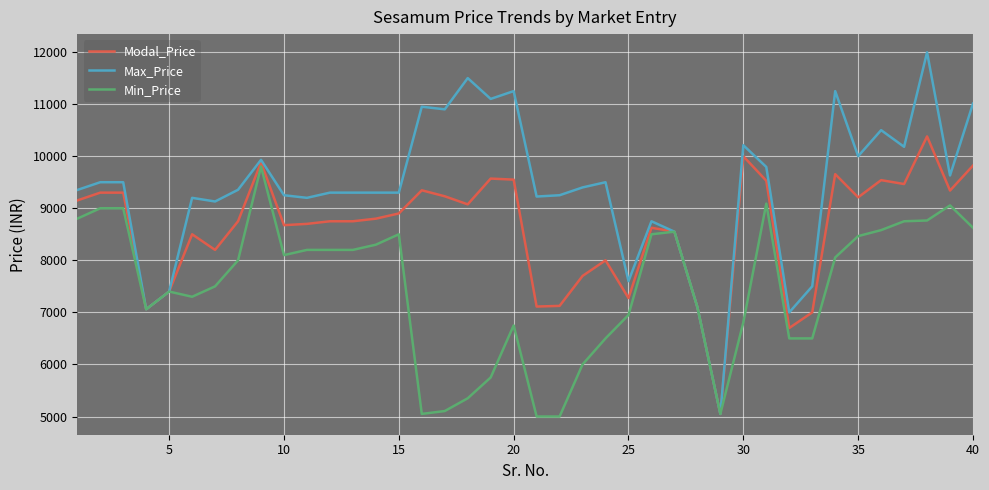

Rank the series by their average value, from highest to lowest.

Max_Price, Modal_Price, Min_Price